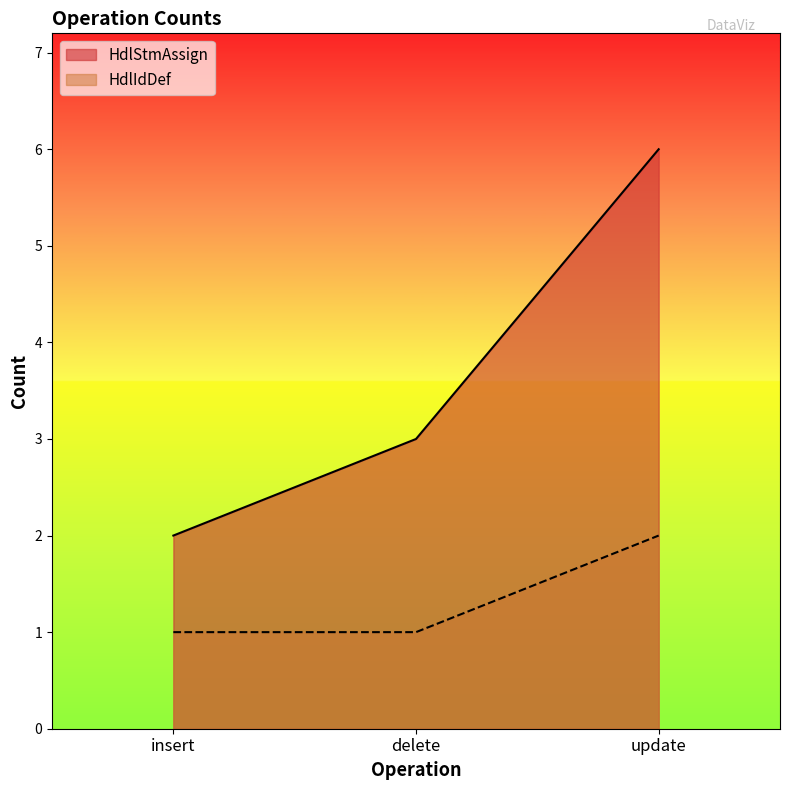

Between insert and update, which series saw the biggest shift?

HdlStmAssign